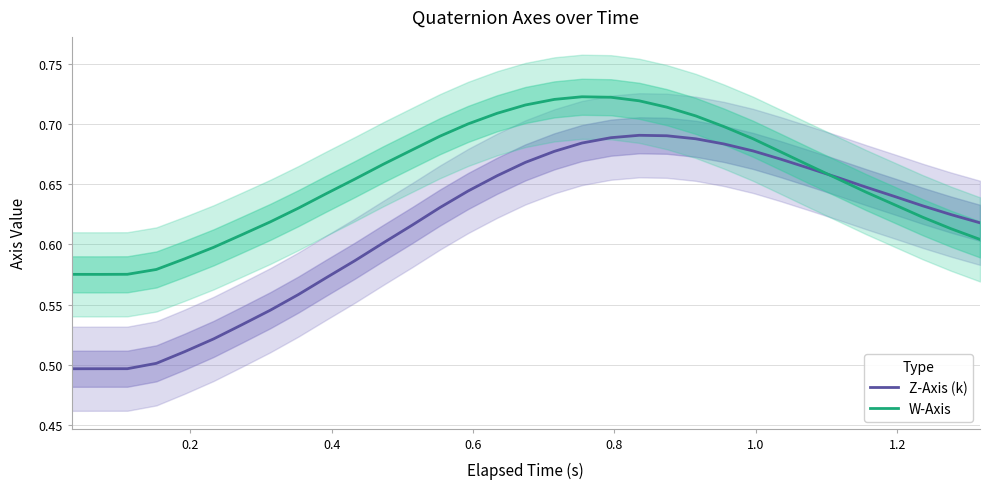

List the series in order of their peak value, highest first.

W-Axis, Z-Axis (k)